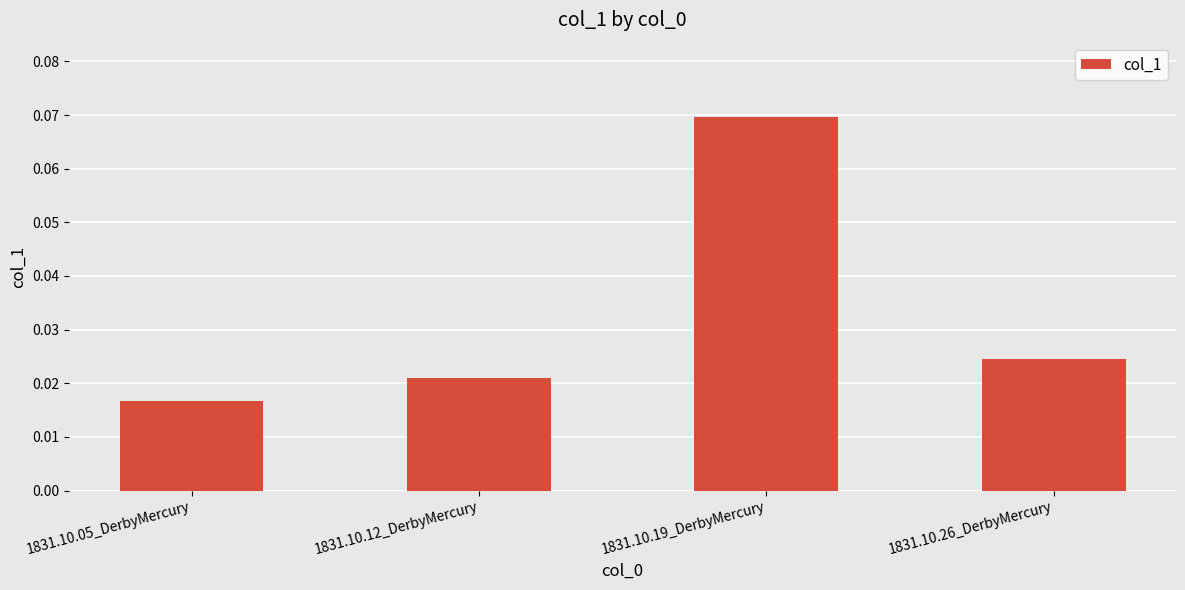

At which label is the value closest to 0?

1831.10.05_DerbyMercury